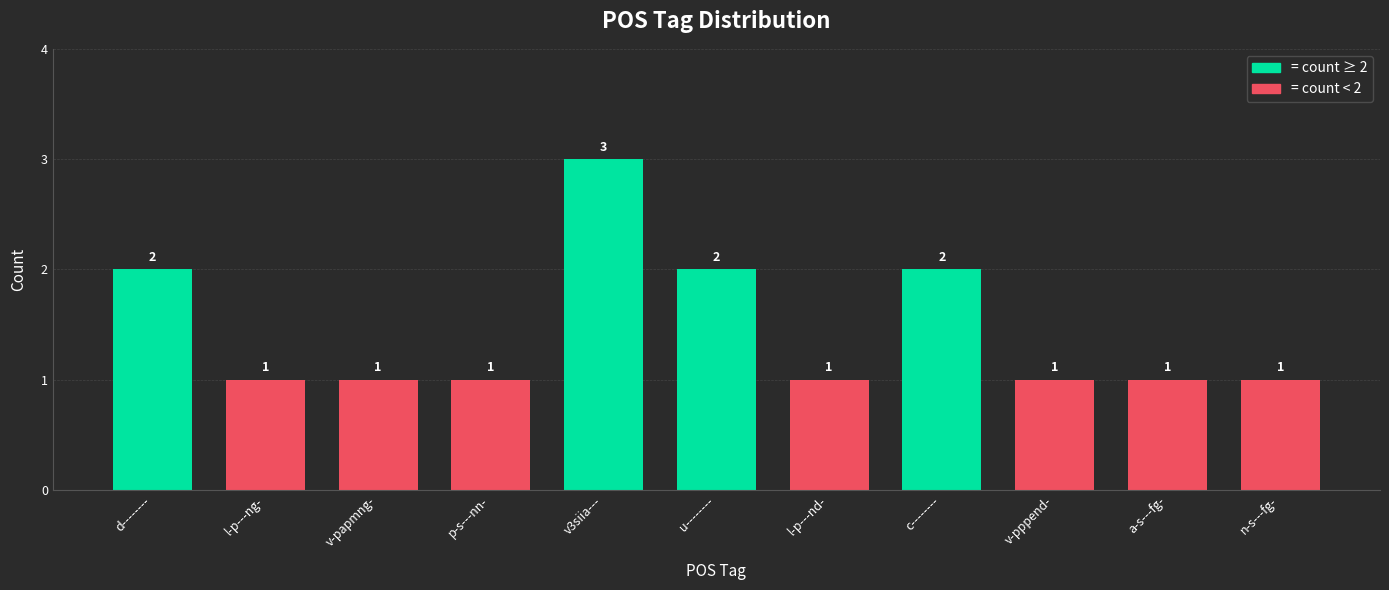

Which has a higher value, u-------- or v-papmng-?

u--------